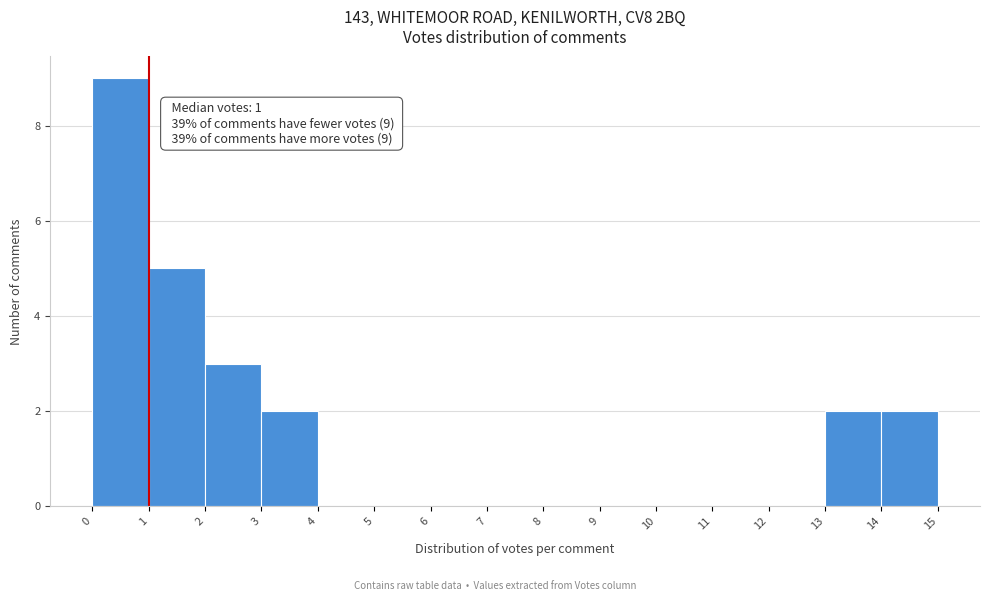

Over which range of the x-axis is the bar tallest?

0 to 1